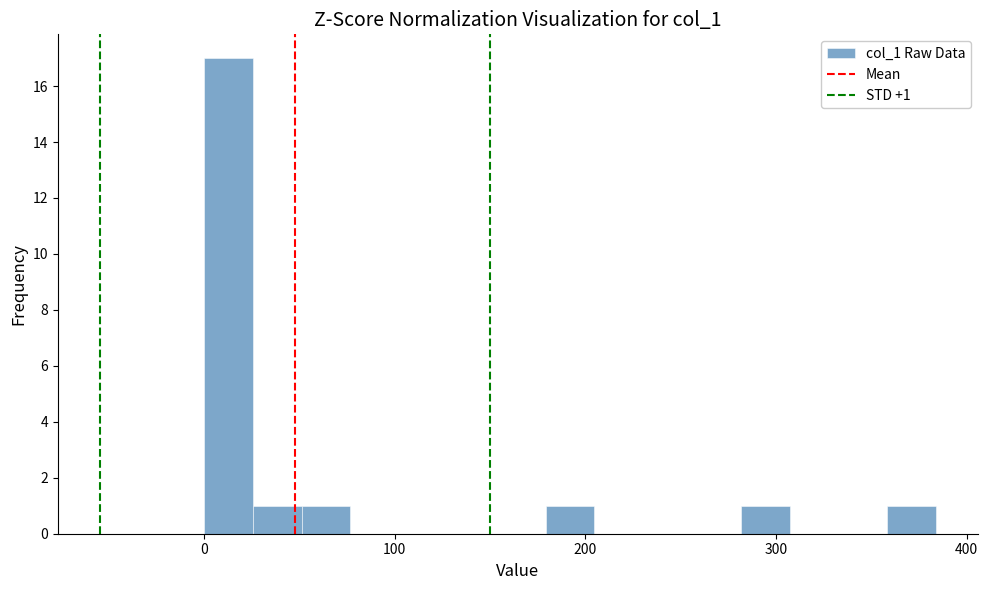

Around what value on the x-axis is the tallest bar? Give the approximate position of its centre, as read against the axis.

10